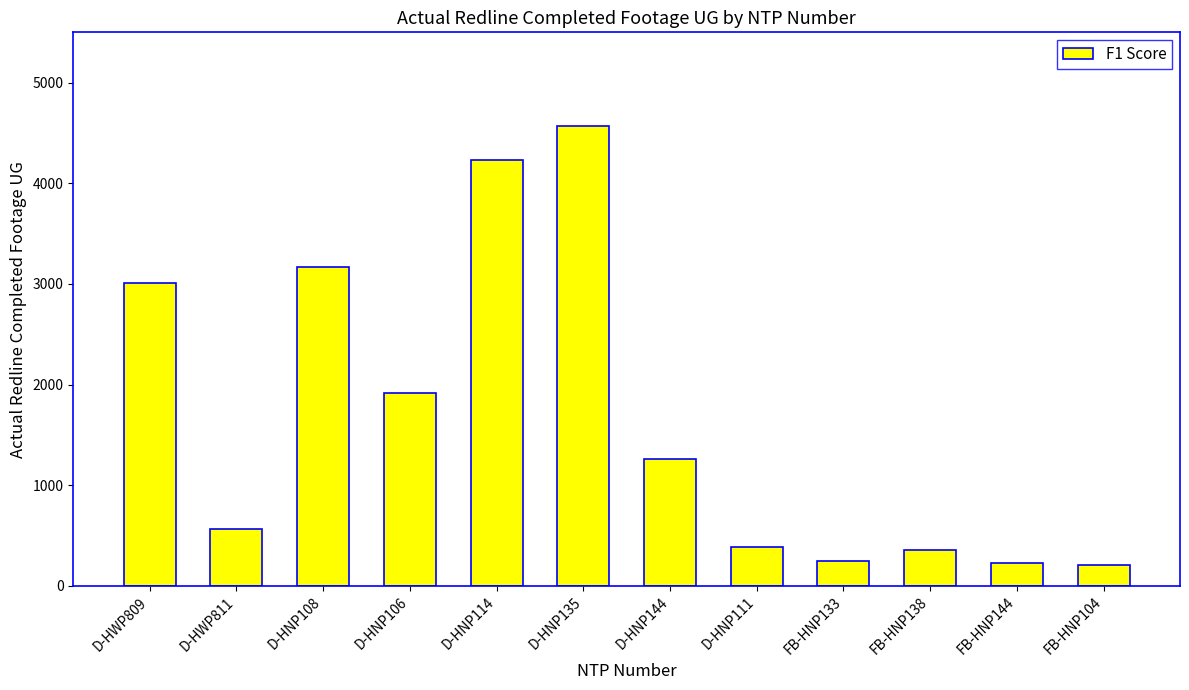

Read the value at D-HNP106.

1914